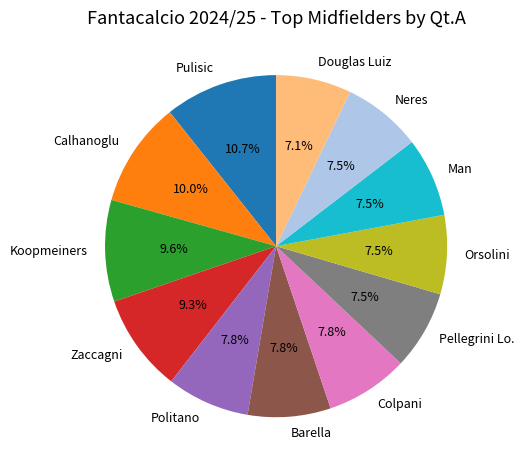

To the nearest percent, what is the average slice percentage?

8%